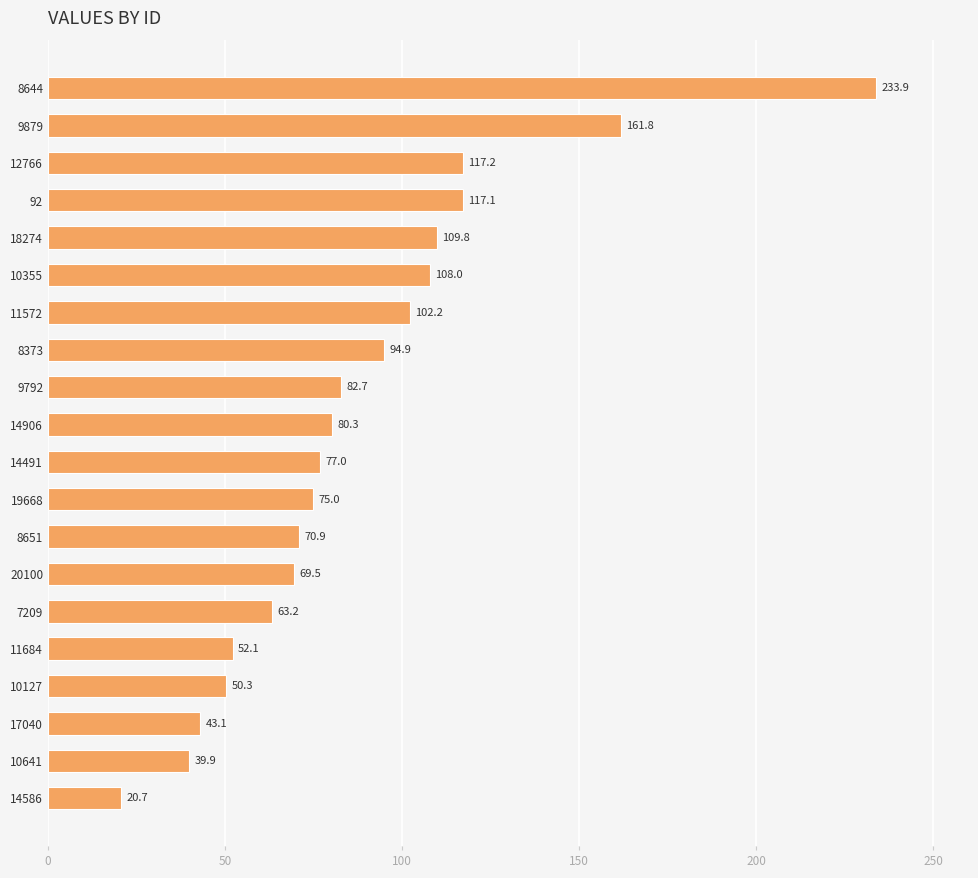

What is the difference between the values at 8651 and 7209?

7.7